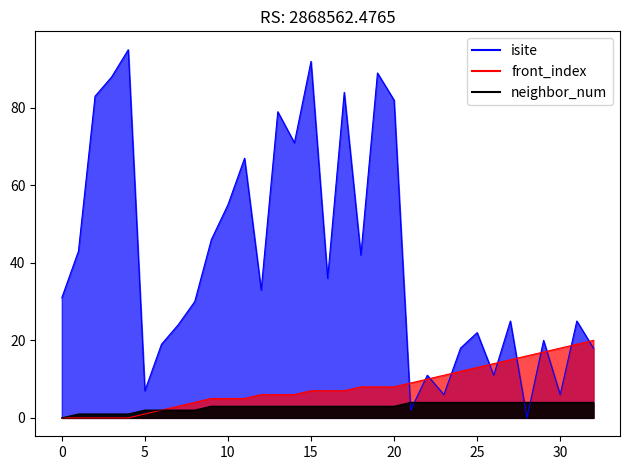

What is the sum of the isite values at 6 and 12?

52